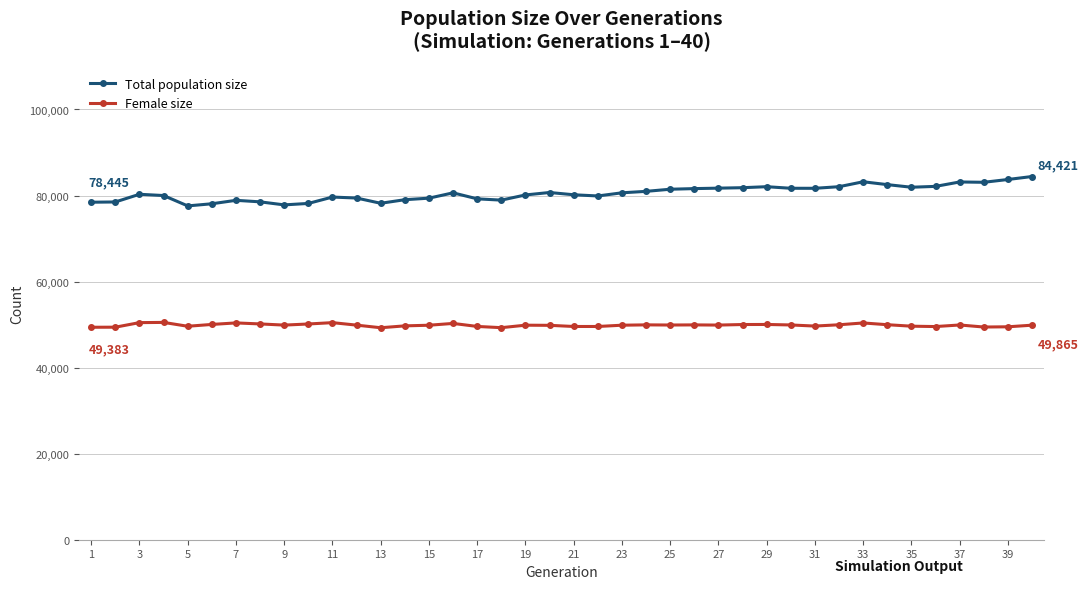

What is the value of the Total population size point at the 5th from the left?

77590